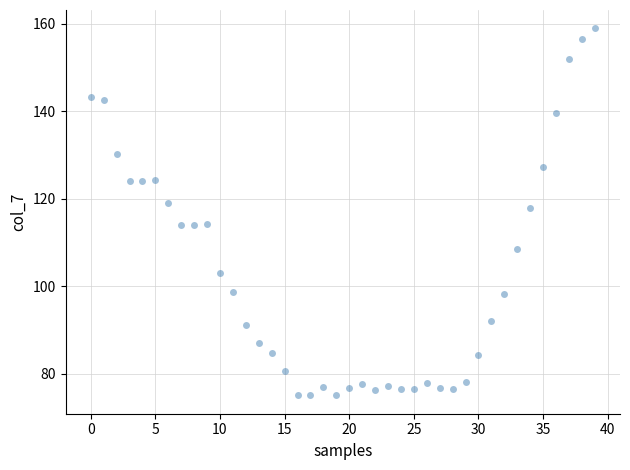

What is the range of Y values (max minus min)?

84.0